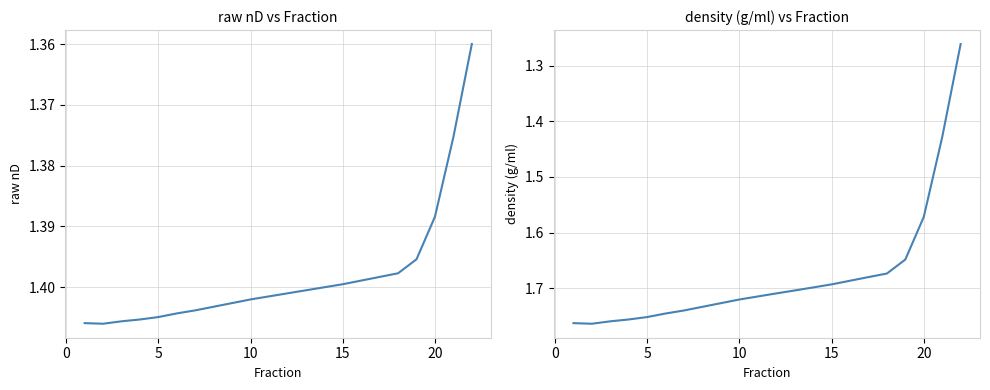

In raw nD, how many points are higher than both neighbors (excluding endpoints)?

1